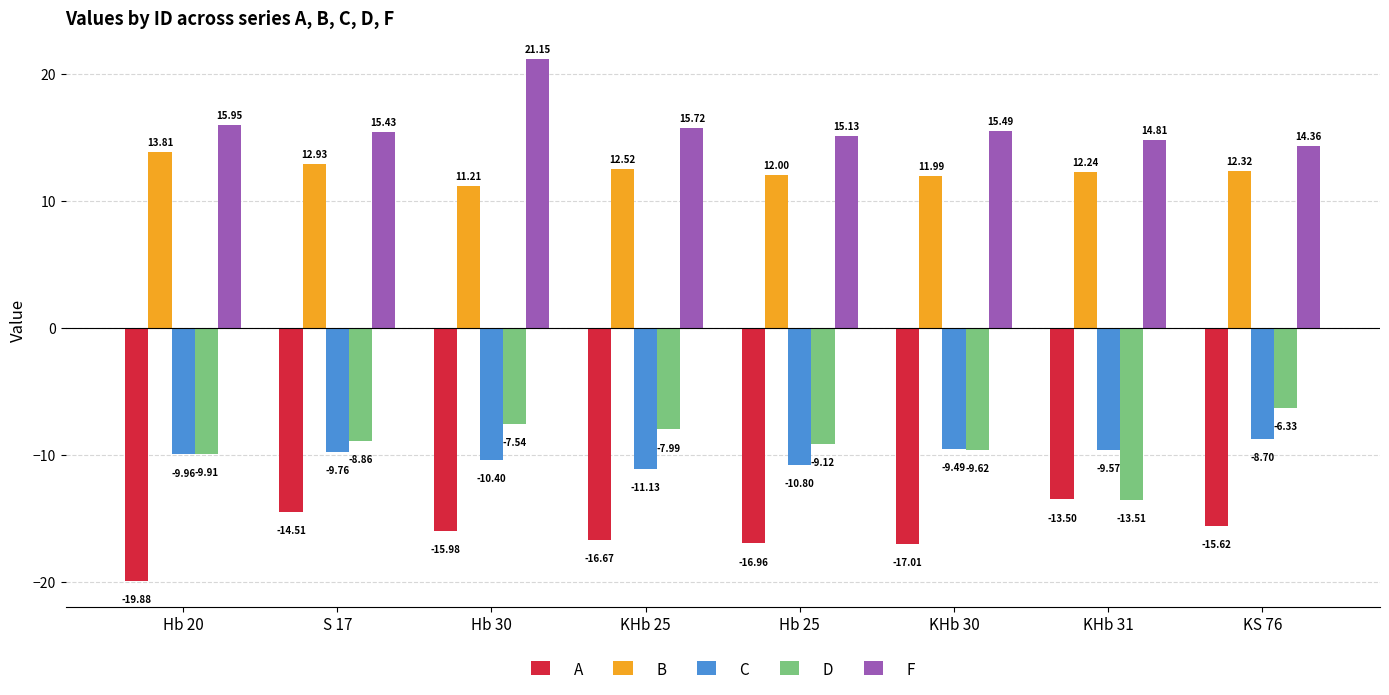

Which series has the largest range (max minus min)?

D